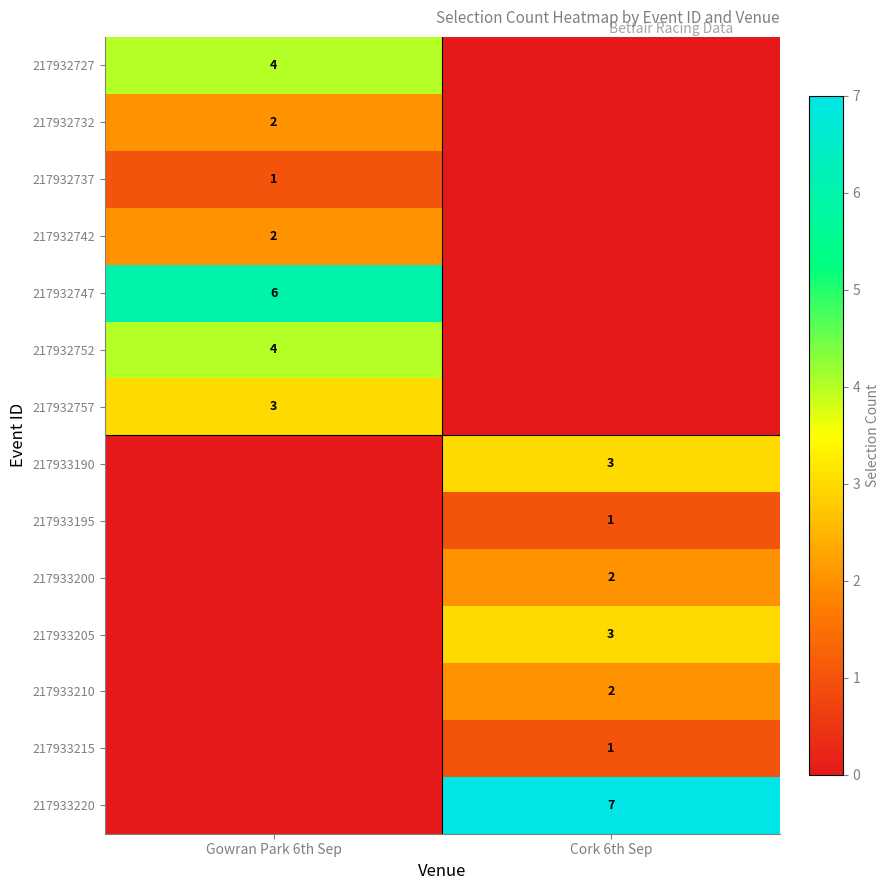

The value of 217932742 at Gowran Park 6th Sep is 2. True or false?

True